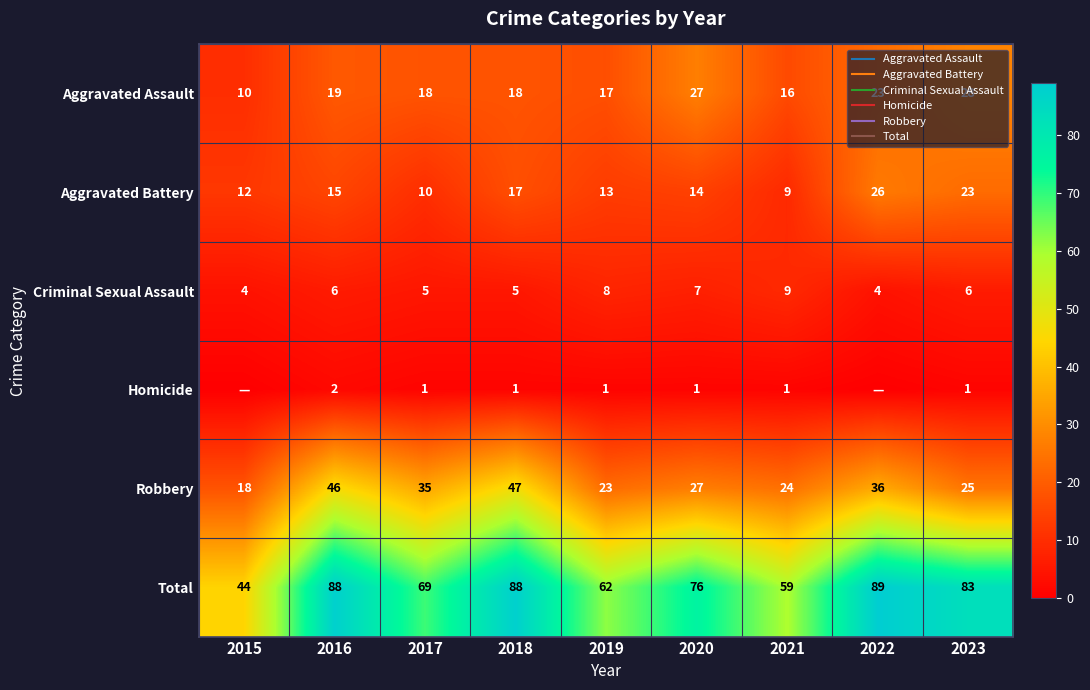

What is the difference between the highest and lowest values at 2018?

87